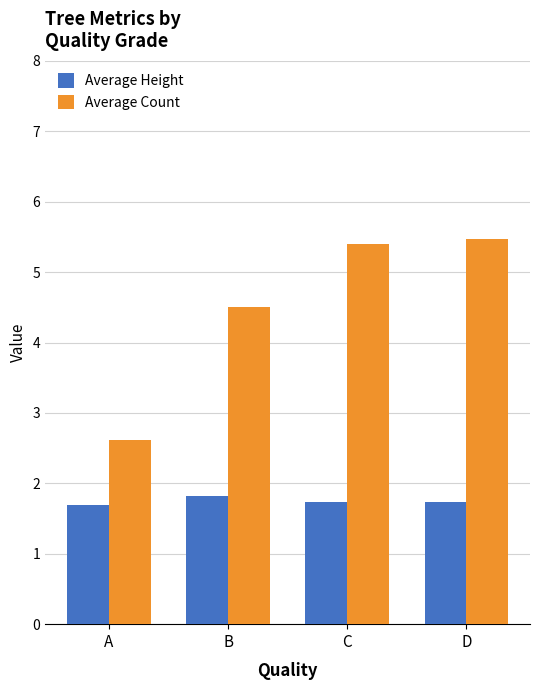

What are all the series names shown in the legend?

Average Height, Average Count